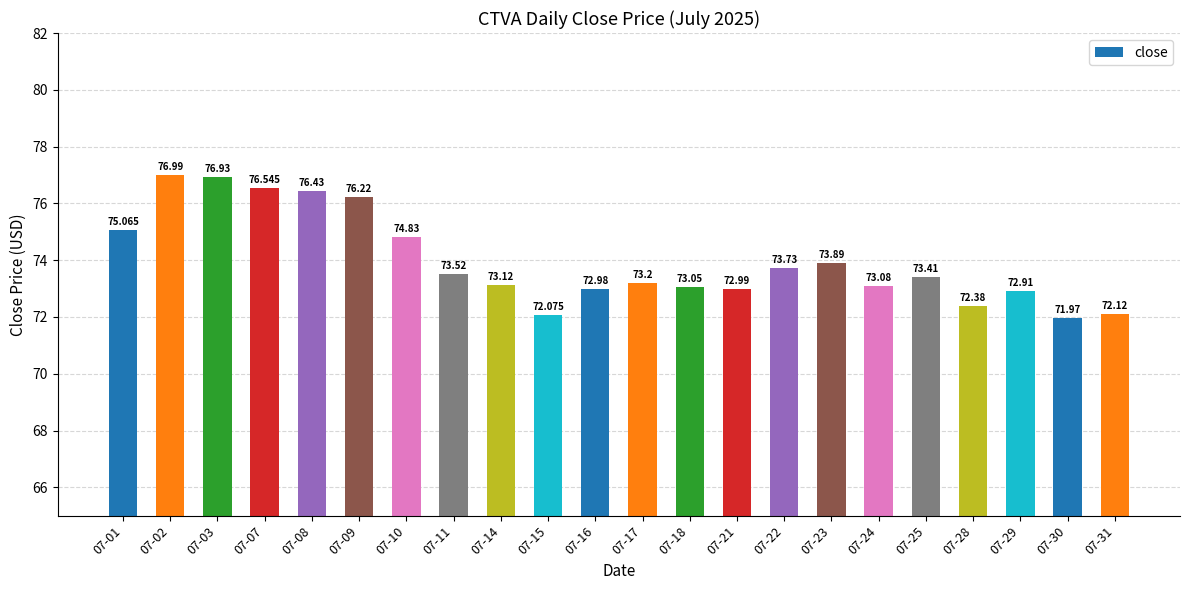

At which category does the chart reach its minimum across all series?

07-30